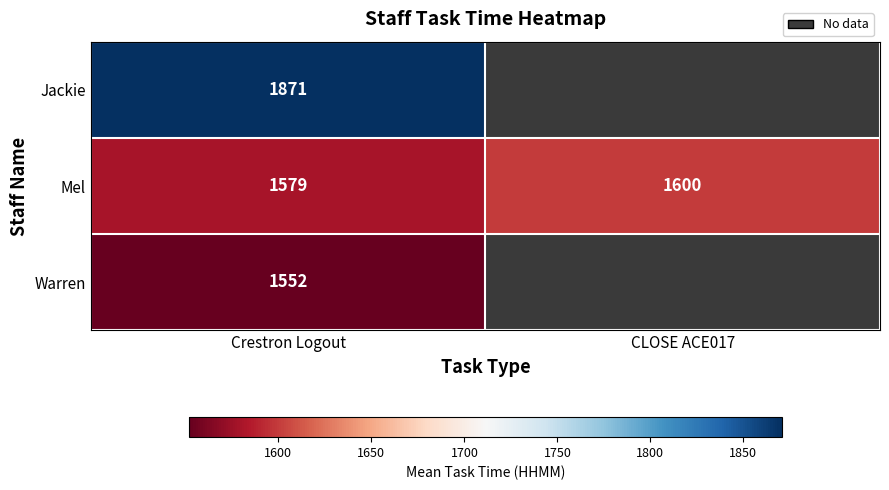

At Crestron Logout, list the series in order from smallest to largest.

Warren, Mel, Jackie